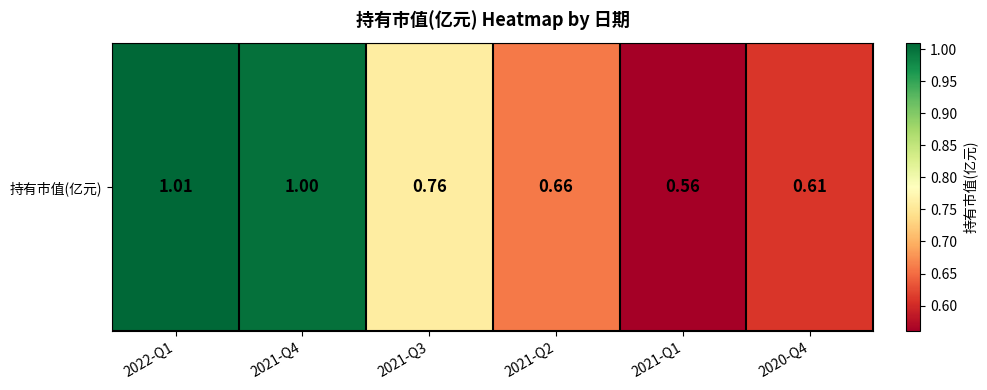

Which has a higher value, 2020-Q4 or 2022-Q1?

2022-Q1